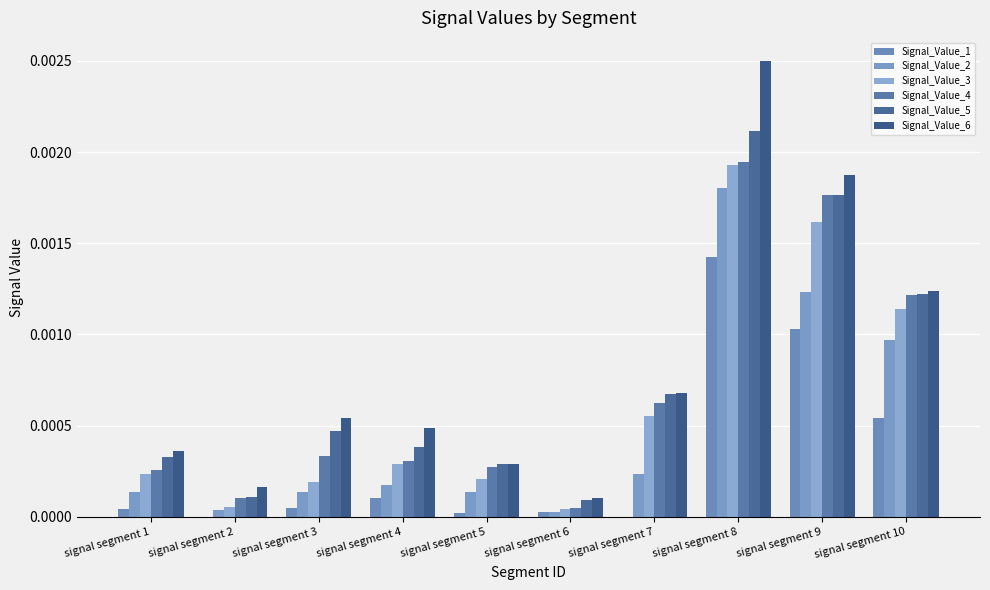

Which series has the largest total across all categories?

Signal_Value_6